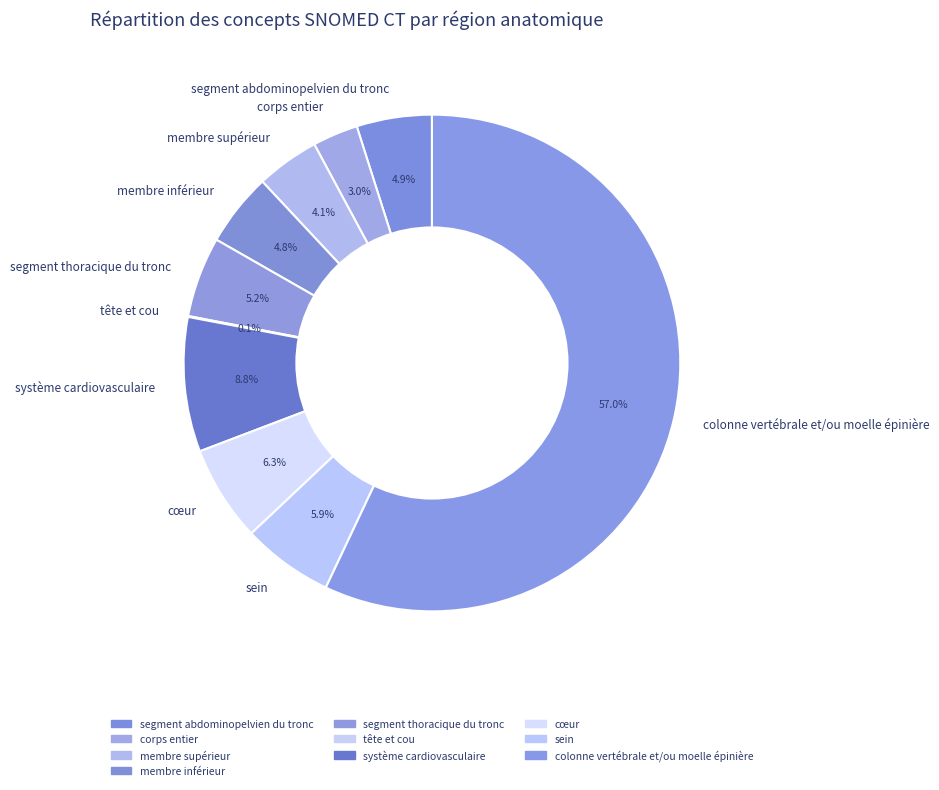

Is it true that membre supérieur is 4% of the pie?

True